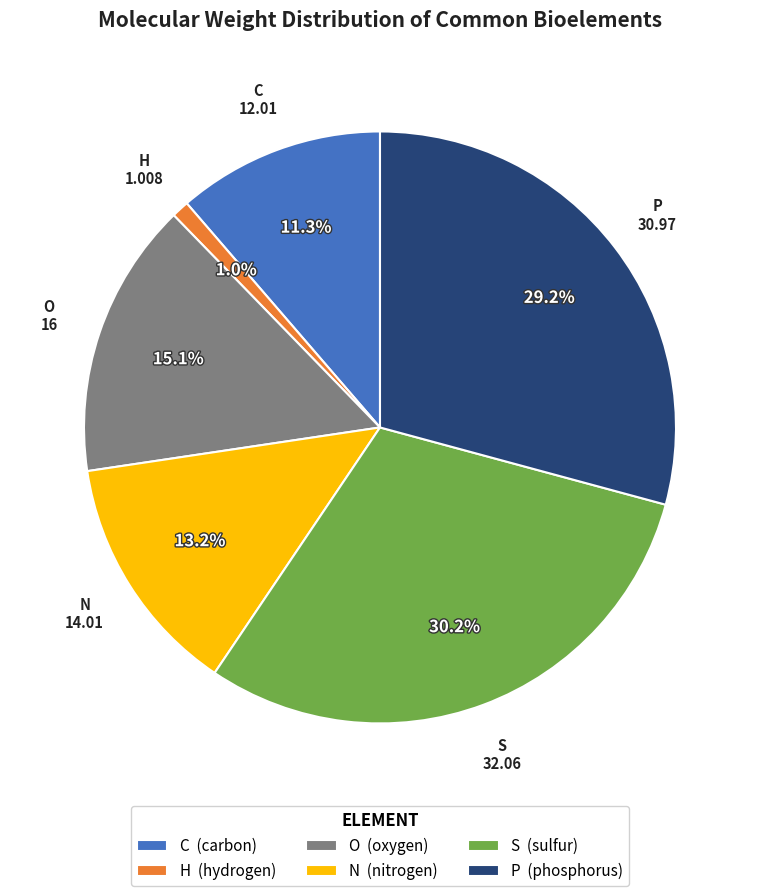

Which slice is the smallest?

H